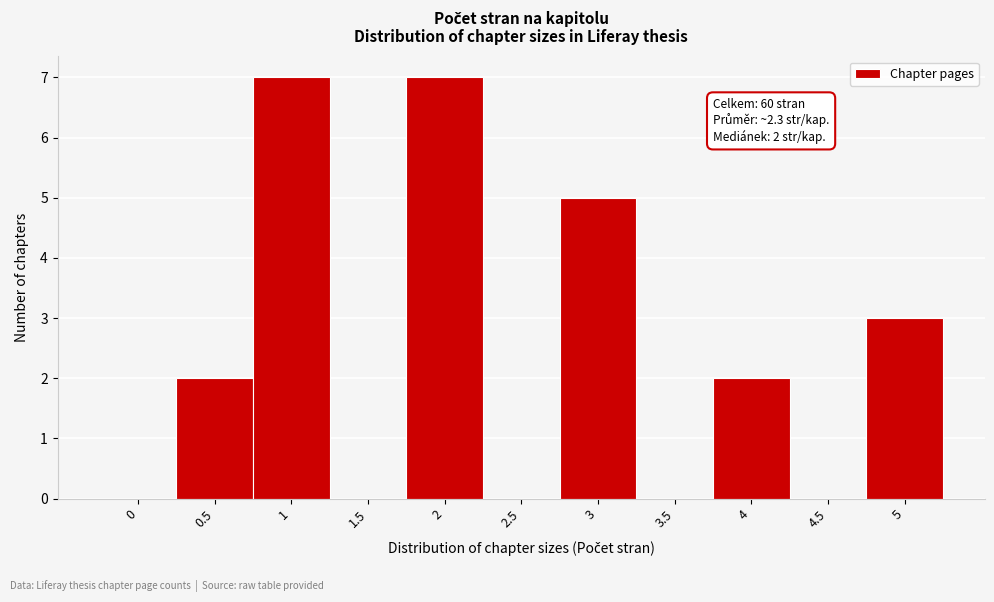

Reading left to right, transcribe all the data shown in this chart.

0=0	0.5=2	1=7	1.5=0	2=7	2.5=0	3=5	3.5=0	4=2	4.5=0	5=3